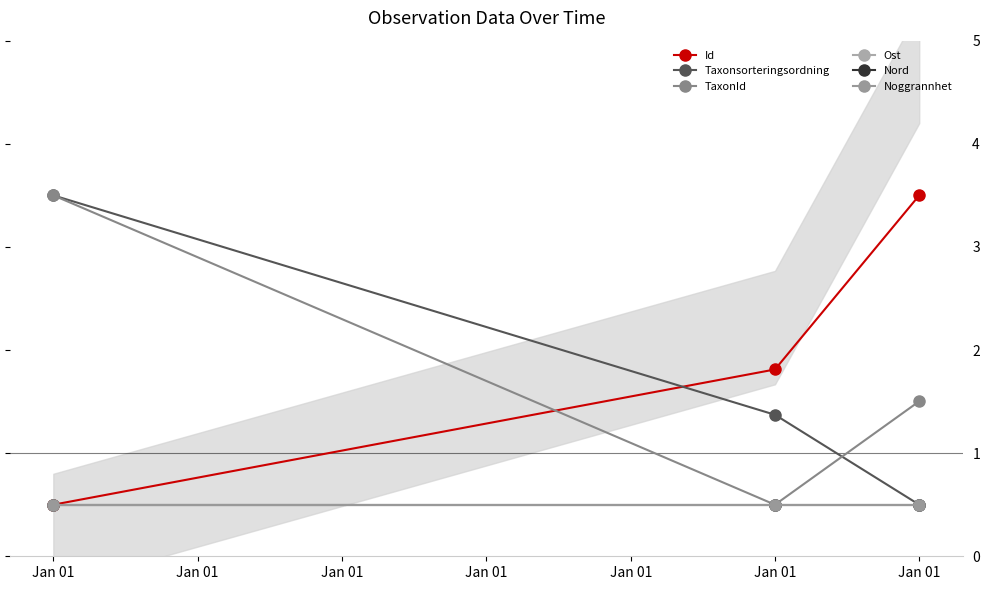

Is the value of Ost at Jan 01 greater than the value of Taxonsorteringsordning at Jan 01?

No